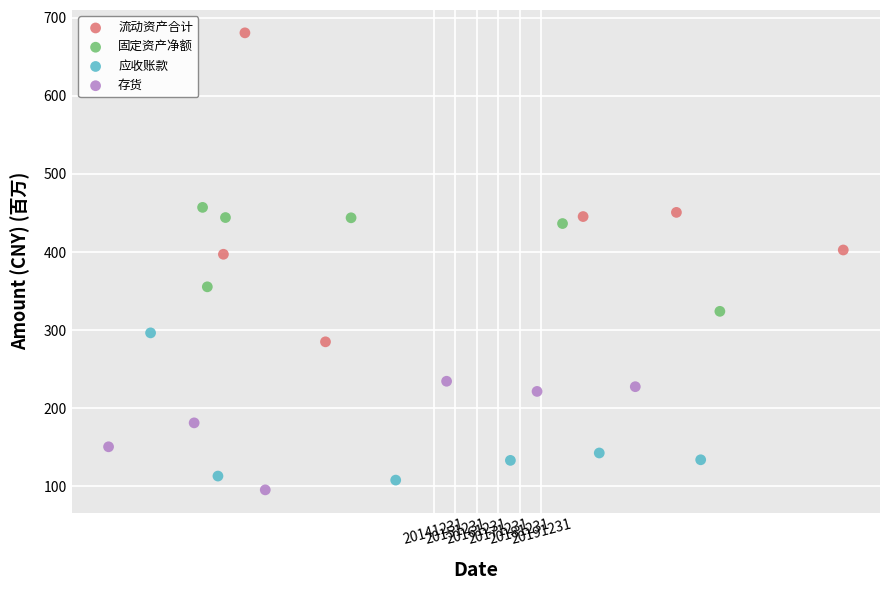

Which series contains the highest Y value?

流动资产合计